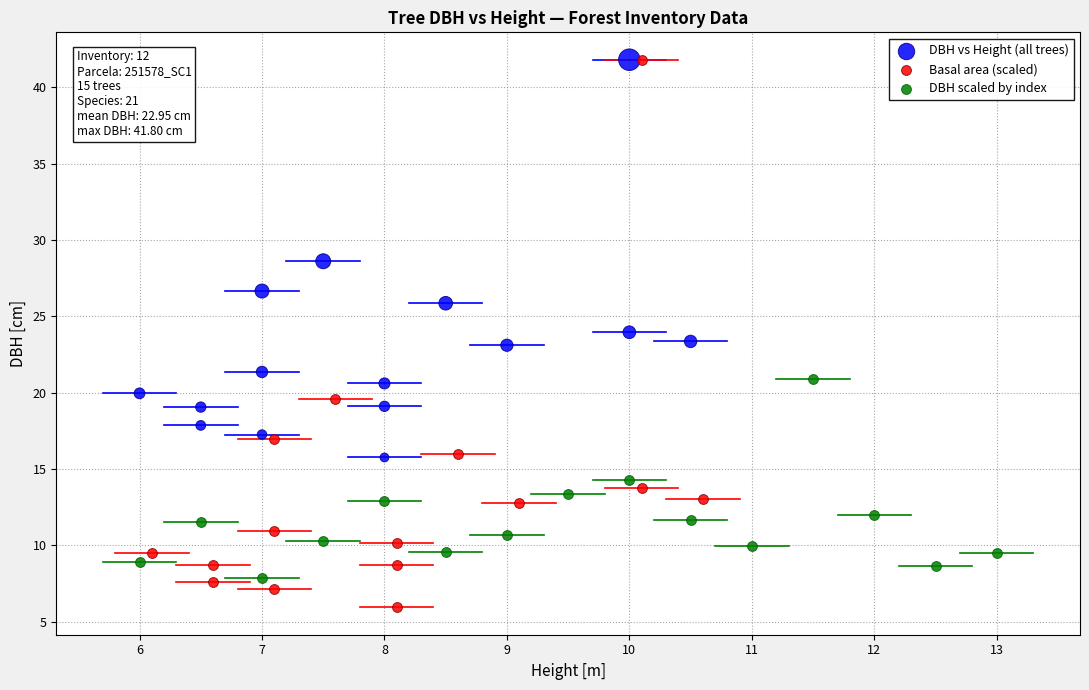

Which series has the largest Y range (max minus min)?

Basal area (scaled)